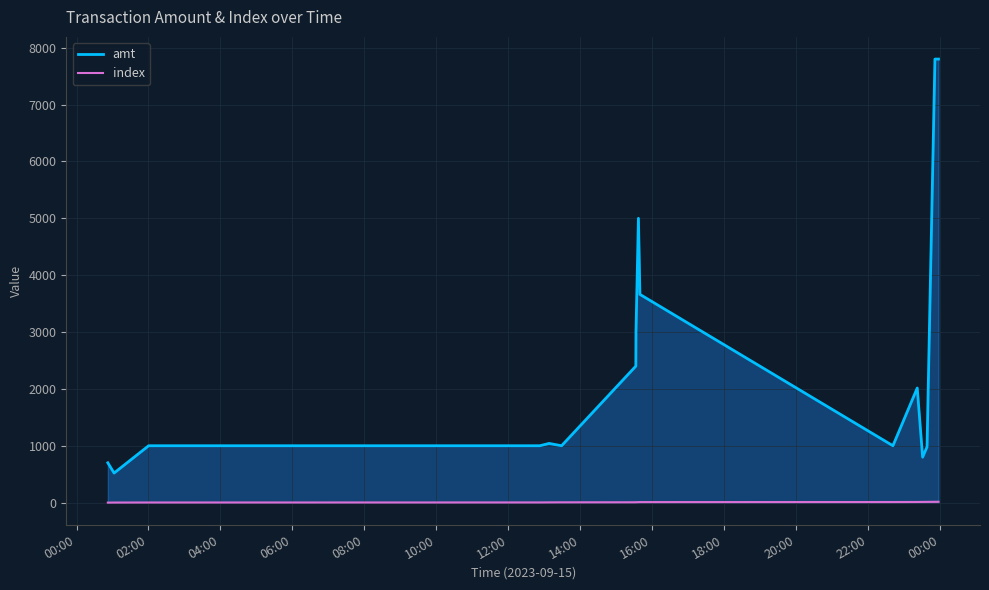

True or false: index has more than 2 interior local peaks.

False